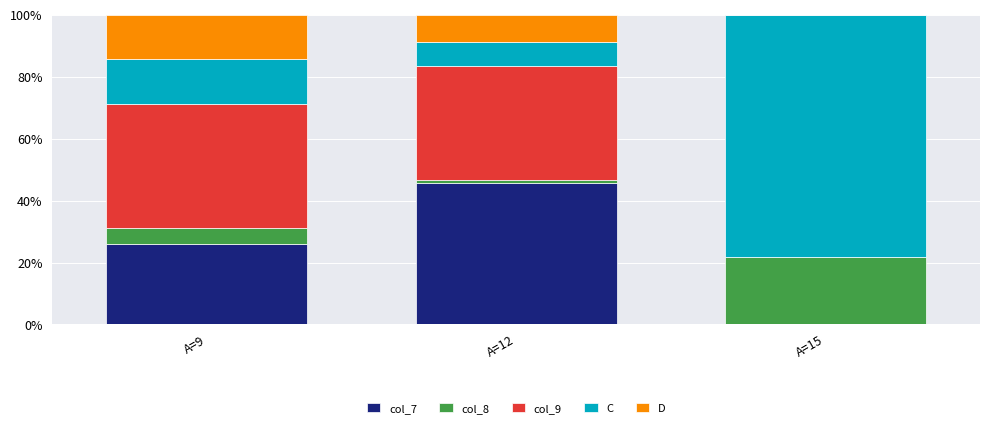

What is the total value across all series at A=15?

100.0